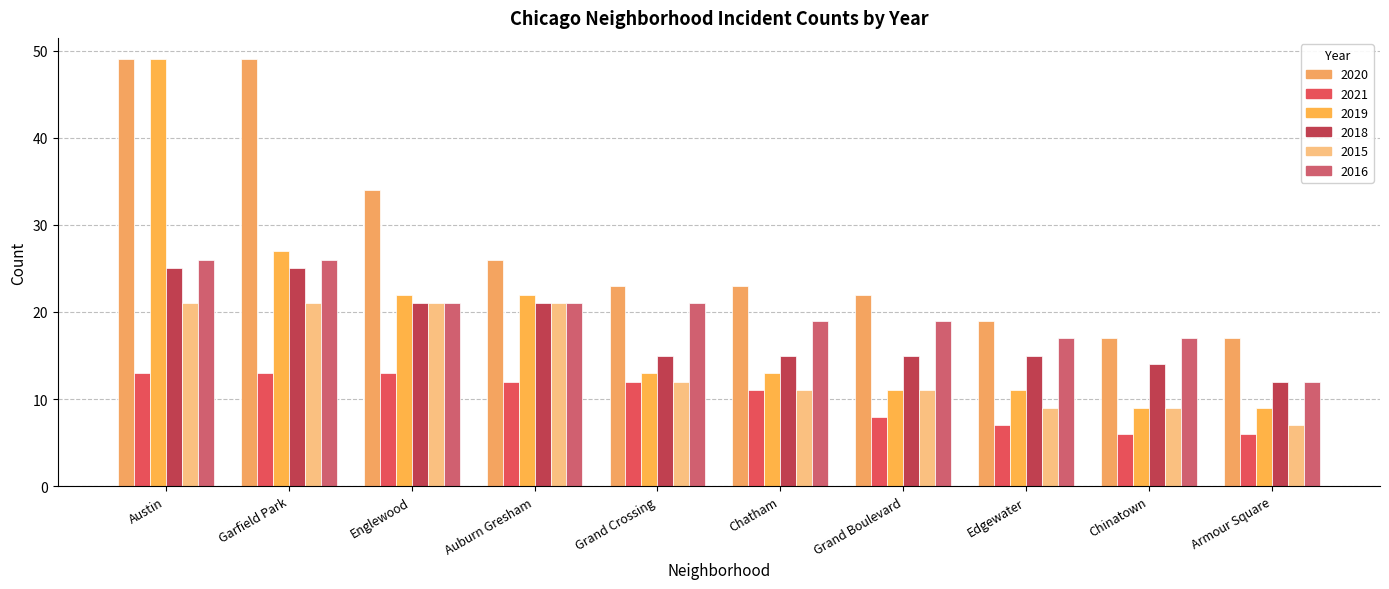

Between Austin and Chinatown, which series saw the biggest shift?

2019